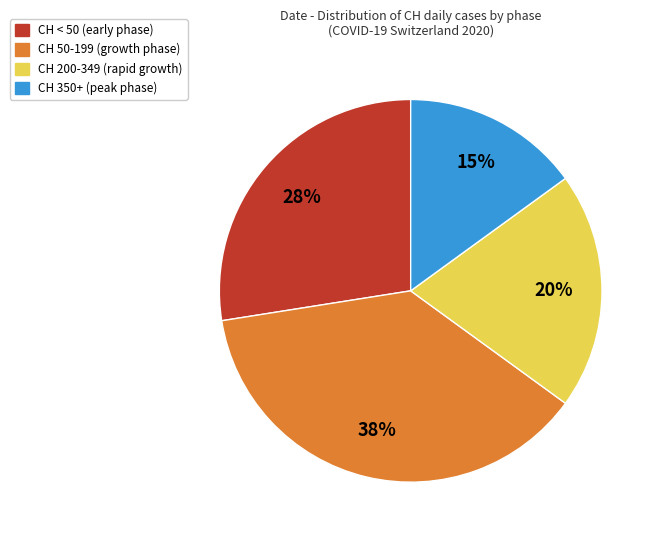

Is there a majority slice in this chart?

No